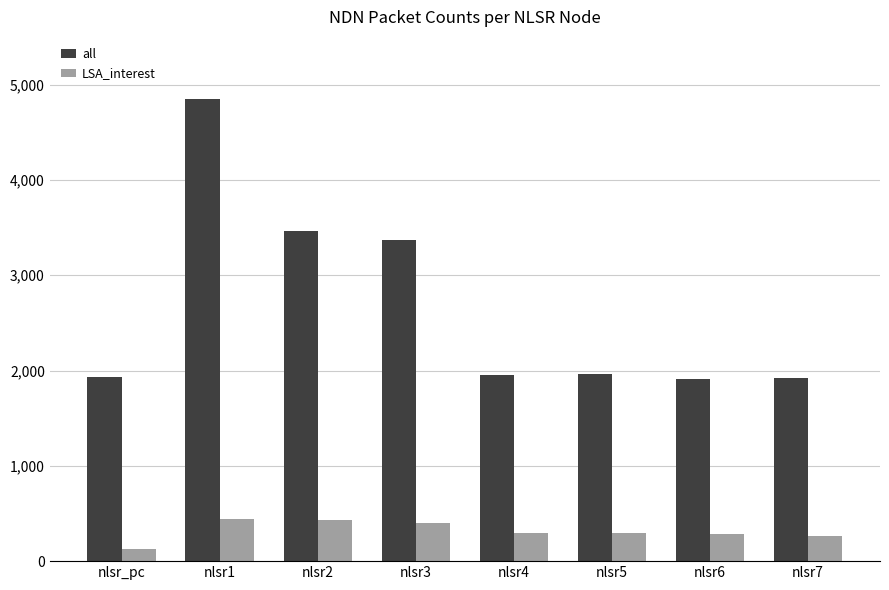

Which series has the largest total across all categories?

all